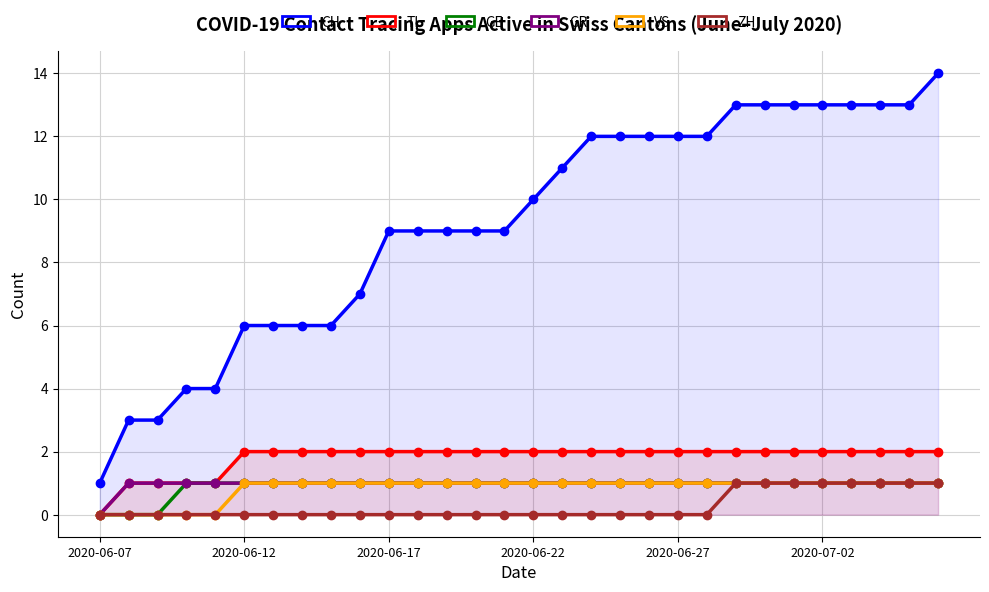

True or false: GR and ZH intersect in this chart.

False